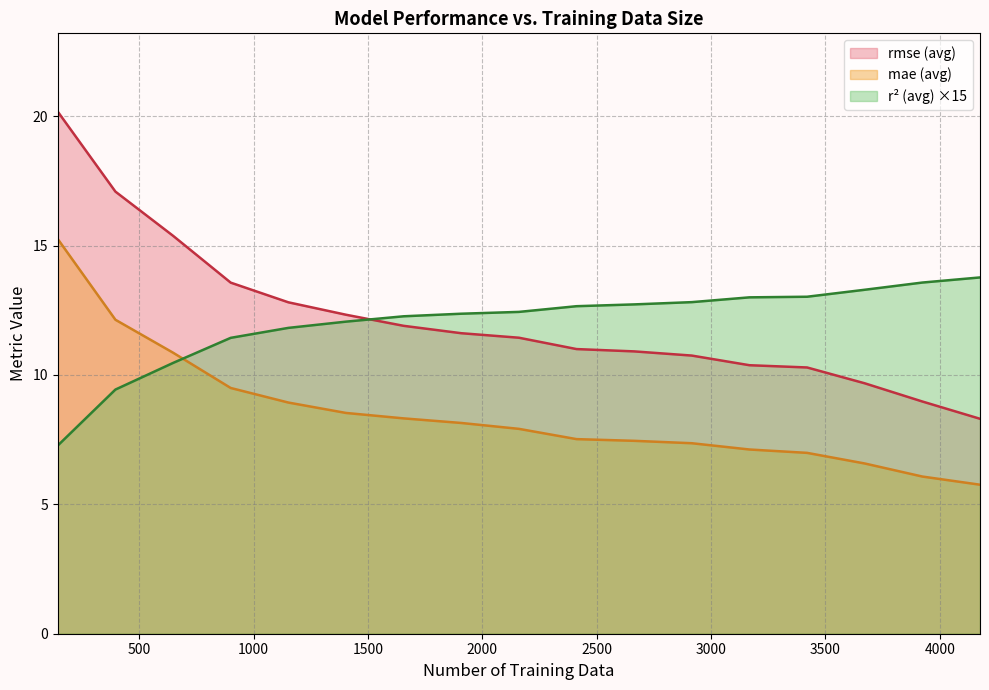

Between 1908 and 4176, which is larger?

4176